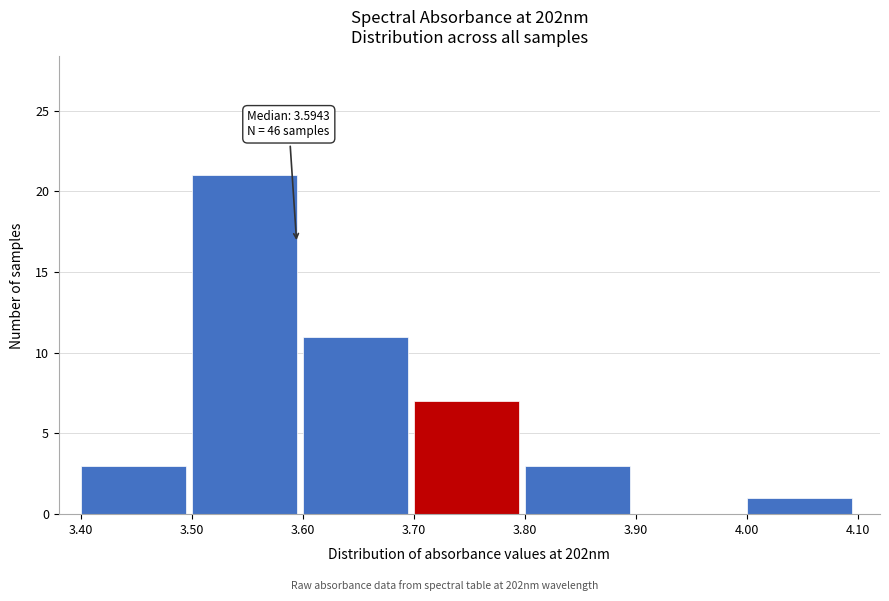

Which range on the x-axis has the tallest bar?

3.50 to 3.60